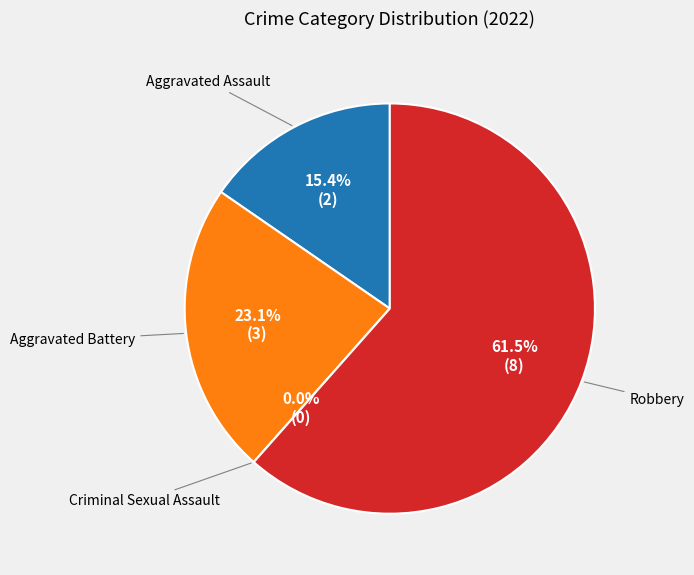

To the nearest percent, what is the average slice percentage?

25%